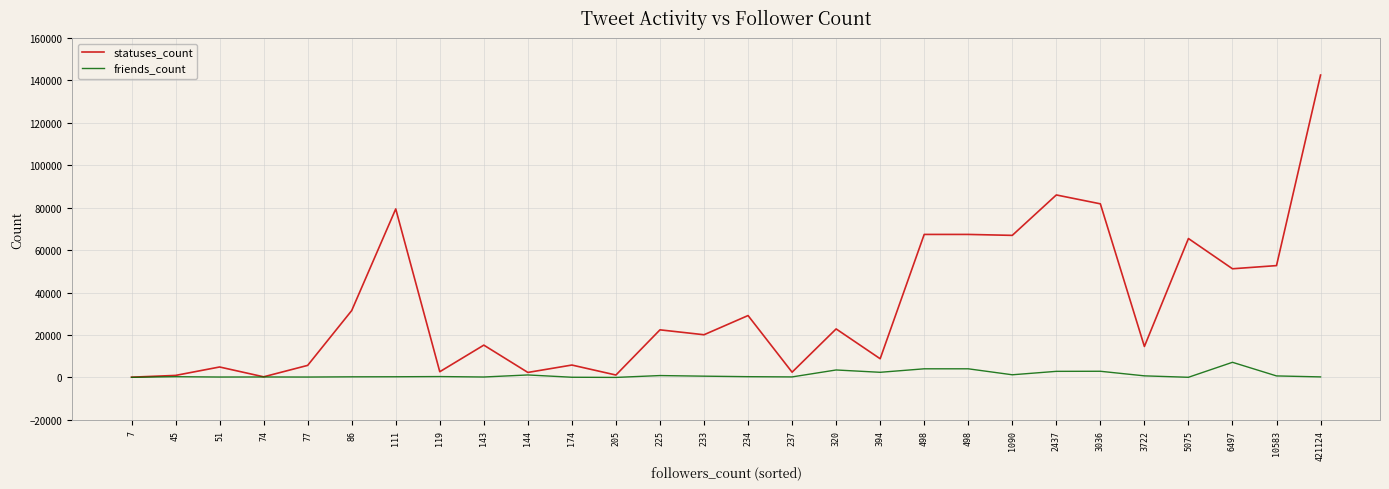

In friends_count, how many points are lower than both neighbors (excluding endpoints)?

8